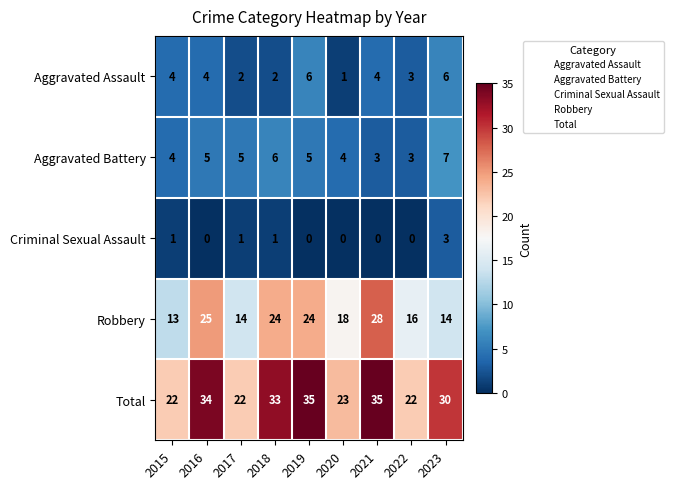

What is the minimum value for Robbery?

13